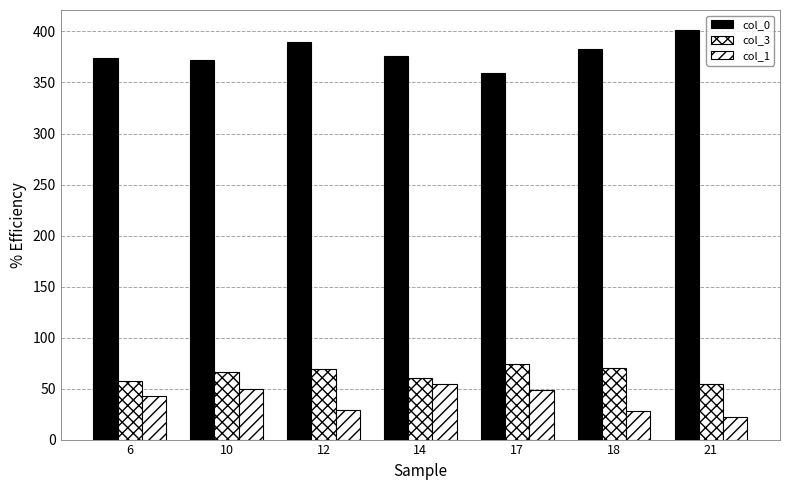

How many data points in col_3 are less than 66?

3